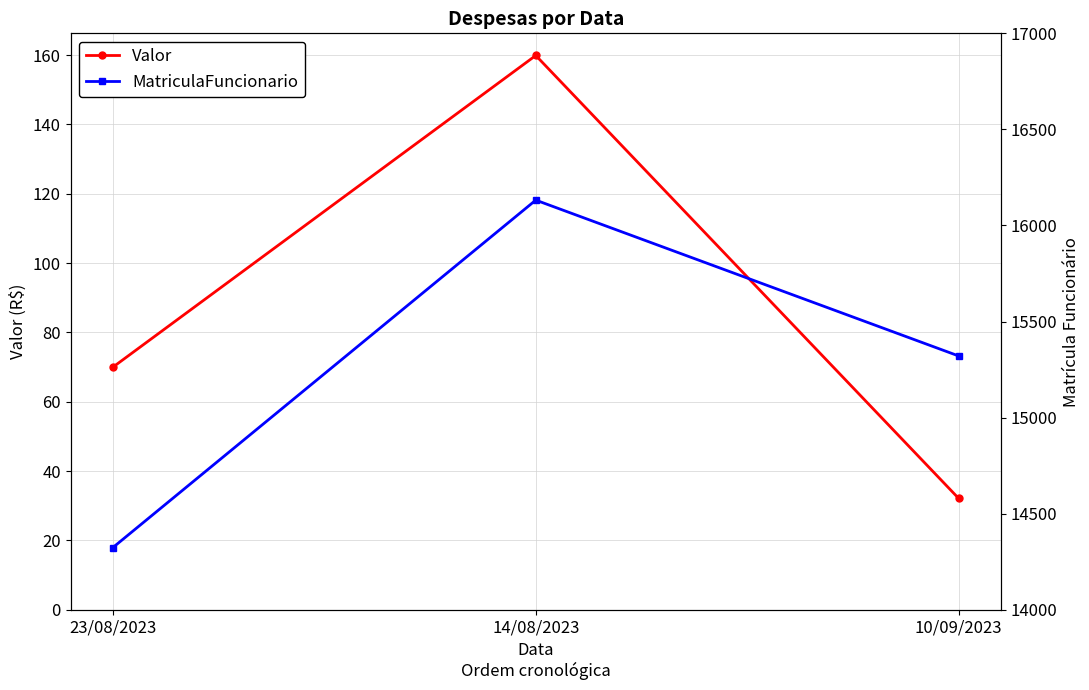

What is the sum of all Valor values?

262.0